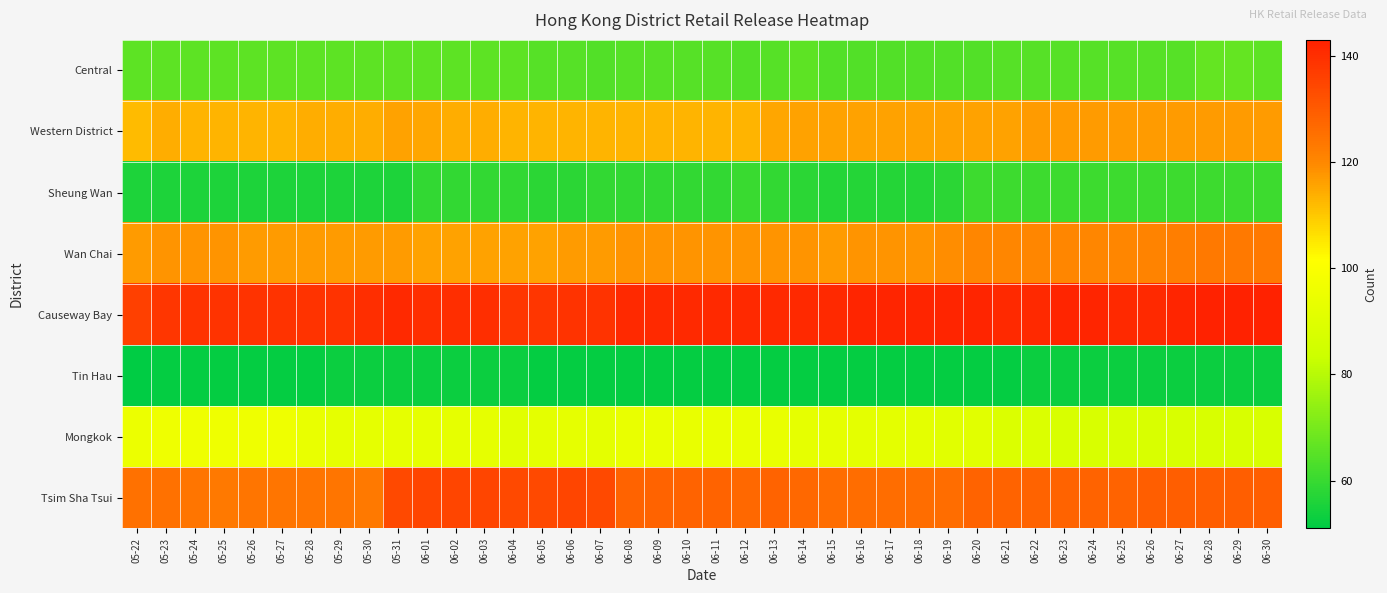

Reading right to left, extract all data points from this chart.

Central: 06-30=66	06-29=67	06-28=67	06-27=65	06-26=65	06-25=65	06-24=65	06-23=65	06-22=65	06-21=65	06-20=64	06-19=64	06-18=64	06-17=64	06-16=64	06-15=64	06-14=66	06-13=65	06-12=64	06-11=65	06-10=65	06-09=65	06-08=65	06-07=64	06-06=65	06-05=65	06-04=66	06-03=66	06-02=66	06-01=66	05-31=66	05-30=66	05-29=66	05-28=66	05-27=66	05-26=66	05-25=66	05-24=66	05-23=66	05-22=66
Western District: 06-30=117	06-29=117	06-28=117	06-27=117	06-26=117	06-25=117	06-24=117	06-23=117	06-22=117	06-21=116	06-20=116	06-19=116	06-18=116	06-17=116	06-16=116	06-15=116	06-14=116	06-13=115	06-12=113	06-11=113	06-10=113	06-09=113	06-08=113	06-07=113	06-06=113	06-05=113	06-04=113	06-03=114	06-02=114	06-01=115	05-31=116	05-30=114	05-29=114	05-28=114	05-27=113	05-26=113	05-25=113	05-24=113	05-23=114	05-22=112
Sheung Wan: 06-30=61	06-29=61	06-28=61	06-27=61	06-26=61	06-25=61	06-24=61	06-23=61	06-22=61	06-21=61	06-20=61	06-19=58	06-18=57	06-17=57	06-16=57	06-15=57	06-14=58	06-13=59	06-12=60	06-11=59	06-10=59	06-09=59	06-08=59	06-07=59	06-06=58	06-05=58	06-04=59	06-03=59	06-02=59	06-01=59	05-31=56	05-30=56	05-29=56	05-28=56	05-27=56	05-26=56	05-25=56	05-24=56	05-23=56	05-22=56
Wan Chai: 06-30=123	06-29=123	06-28=123	06-27=122	06-26=121	06-25=120	06-24=120	06-23=120	06-22=120	06-21=120	06-20=120	06-19=119	06-18=118	06-17=118	06-16=118	06-15=117	06-14=118	06-13=118	06-12=118	06-11=118	06-10=118	06-09=118	06-08=118	06-07=117	06-06=117	06-05=116	06-04=116	06-03=116	06-02=116	06-01=116	05-31=117	05-30=117	05-29=117	05-28=117	05-27=117	05-26=117	05-25=118	05-24=118	05-23=118	05-22=117
Causeway Bay: 06-30=143	06-29=143	06-28=143	06-27=142	06-26=141	06-25=141	06-24=142	06-23=142	06-22=141	06-21=141	06-20=142	06-19=142	06-18=142	06-17=142	06-16=142	06-15=141	06-14=141	06-13=141	06-12=141	06-11=141	06-10=141	06-09=141	06-08=141	06-07=139	06-06=139	06-05=138	06-04=138	06-03=140	06-02=140	06-01=140	05-31=141	05-30=140	05-29=139	05-28=139	05-27=139	05-26=139	05-25=139	05-24=139	05-23=138	05-22=136
Tin Hau: 06-30=53	06-29=53	06-28=53	06-27=53	06-26=53	06-25=53	06-24=53	06-23=53	06-22=53	06-21=52	06-20=52	06-19=52	06-18=52	06-17=52	06-16=52	06-15=52	06-14=52	06-13=52	06-12=52	06-11=52	06-10=52	06-09=52	06-08=52	06-07=52	06-06=52	06-05=52	06-04=53	06-03=53	06-02=53	06-01=53	05-31=53	05-30=53	05-29=53	05-28=52	05-27=52	05-26=52	05-25=52	05-24=52	05-23=52	05-22=51
Mongkok: 06-30=88	06-29=88	06-28=88	06-27=88	06-26=88	06-25=88	06-24=88	06-23=88	06-22=89	06-21=89	06-20=91	06-19=91	06-18=92	06-17=92	06-16=92	06-15=93	06-14=93	06-13=94	06-12=94	06-11=94	06-10=94	06-09=94	06-08=94	06-07=92	06-06=93	06-05=92	06-04=91	06-03=93	06-02=93	06-01=93	05-31=93	05-30=93	05-29=93	05-28=94	05-27=96	05-26=96	05-25=96	05-24=96	05-23=96	05-22=95
Tsim Sha Tsui: 06-30=129	06-29=129	06-28=129	06-27=129	06-26=129	06-25=128	06-24=128	06-23=128	06-22=128	06-21=128	06-20=128	06-19=126	06-18=126	06-17=126	06-16=126	06-15=126	06-14=127	06-13=128	06-12=127	06-11=128	06-10=128	06-09=128	06-08=128	06-07=134	06-06=135	06-05=134	06-04=134	06-03=135	06-02=135	06-01=135	05-31=134	05-30=123	05-29=124	05-28=124	05-27=124	05-26=124	05-25=123	05-24=124	05-23=125	05-22=125